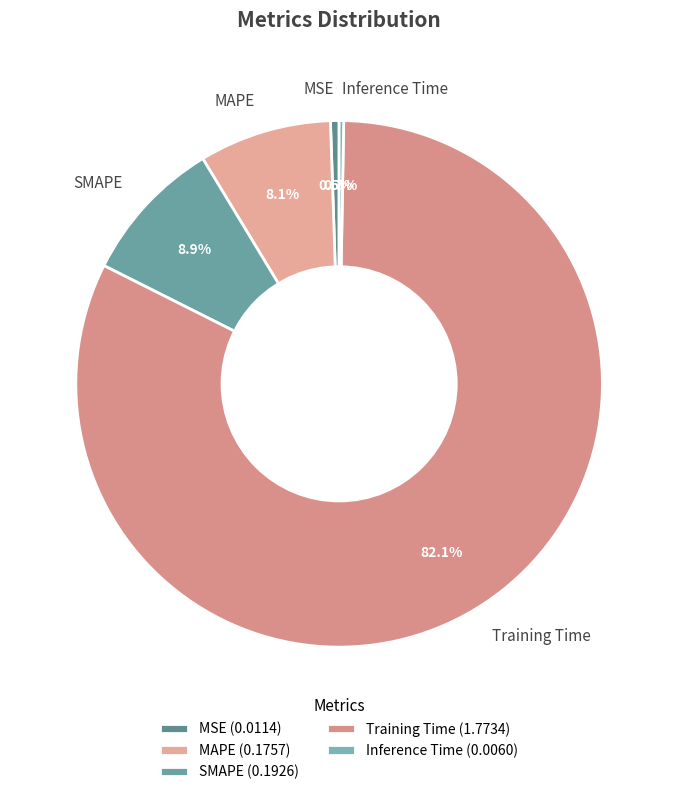

To the nearest percent, what percentage of the pie is Training Time?

82%